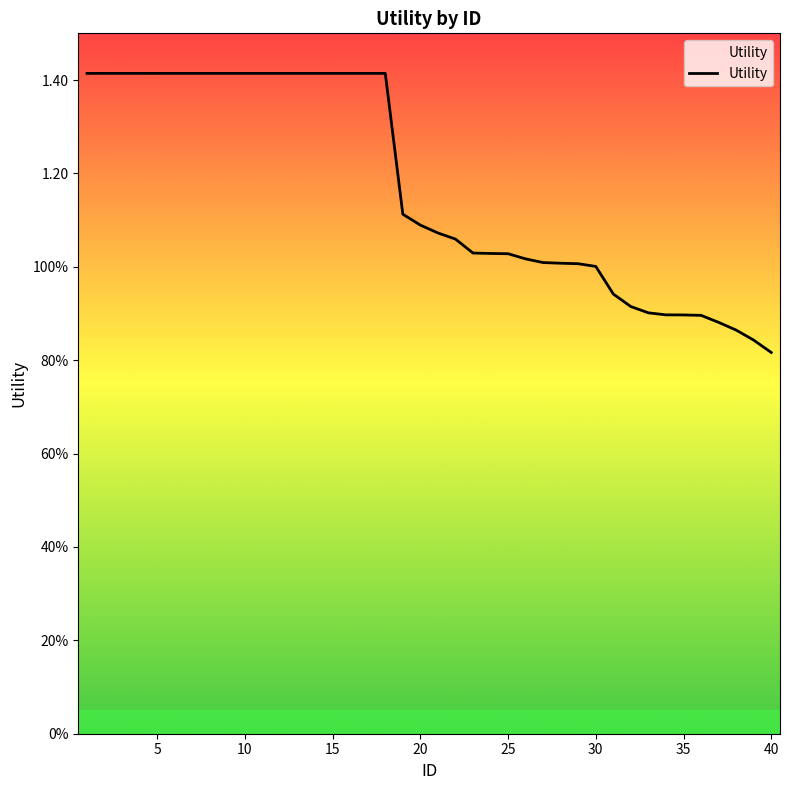

Does the chart have visible grid lines?

No